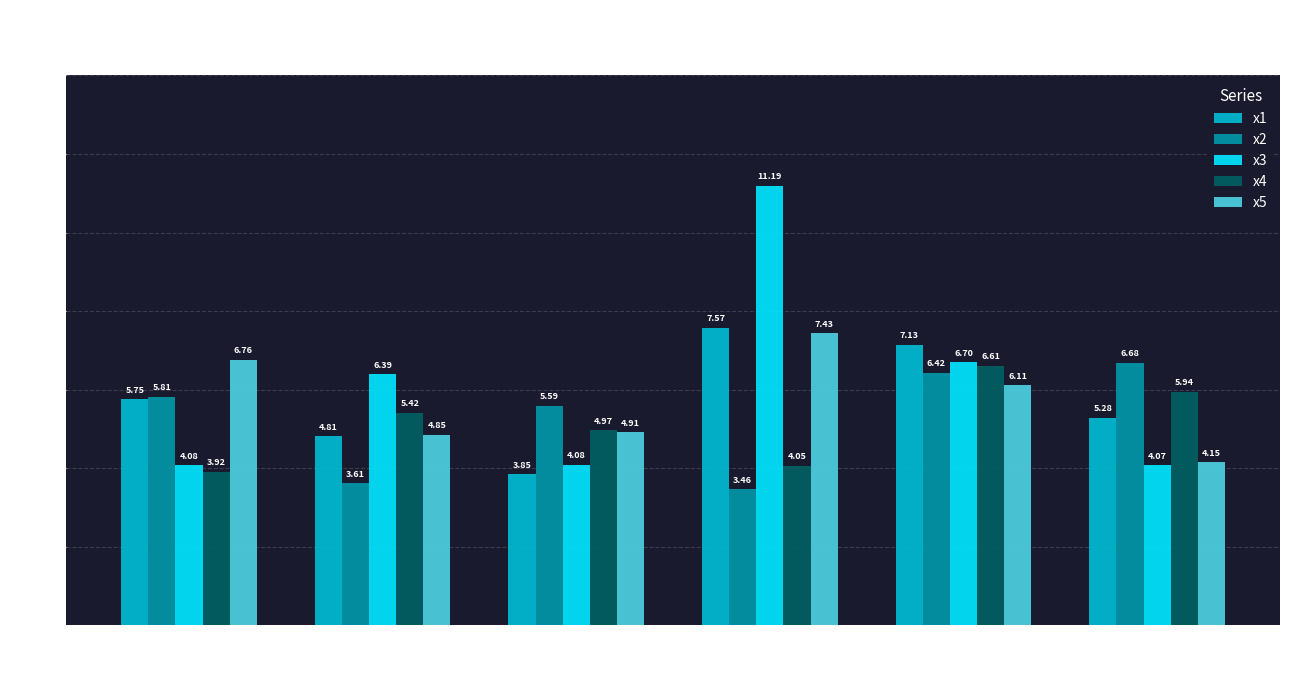

List the labels in order of x4 value, smallest first.

FC=0, FC=5, FC=3, FC=1, FC=4, FC=12